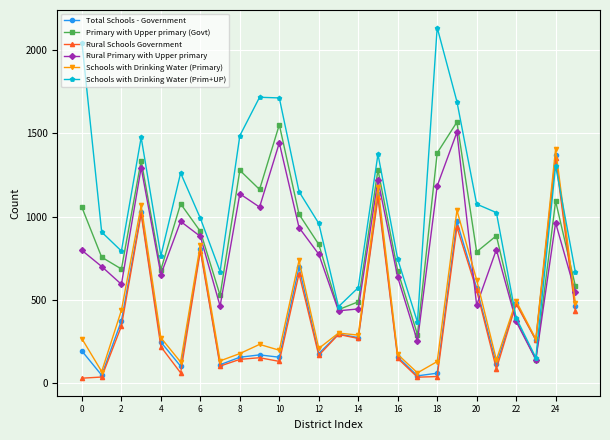

Does the chart display data point markers on the line(s)?

Yes